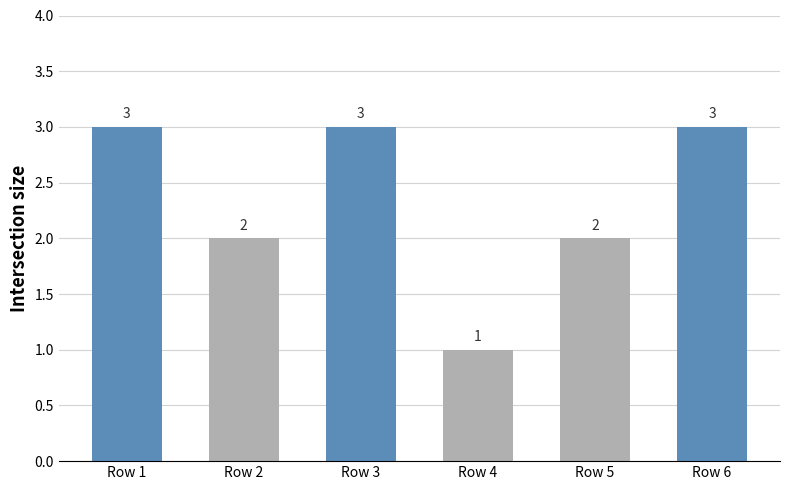

How many categories are shown in the chart?

6